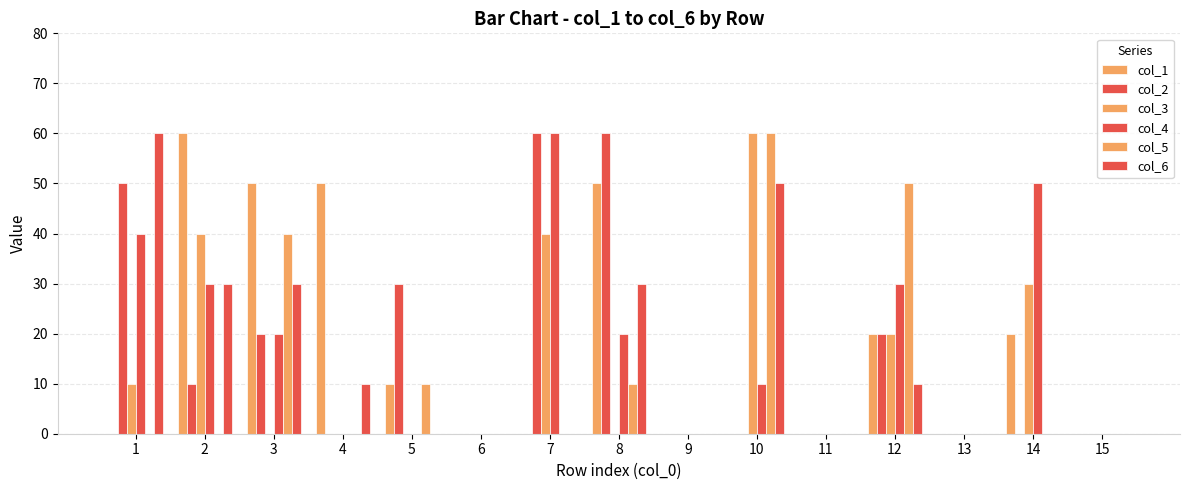

Reading left to right, extract all data points from this chart.

col_1: 0	60	50	50	10	0	0	50	0	0	0	20	0	20	0
col_2: 50	10	20	0	30	0	60	60	0	0	0	20	0	0	0
col_3: 10	40	0	0	0	0	40	0	0	60	0	20	0	30	0
col_4: 40	30	20	0	0	0	60	20	0	10	0	30	0	50	0
col_5: 0	0	40	0	10	0	0	10	0	60	0	50	0	0	0
col_6: 60	30	30	10	0	0	0	30	0	50	0	10	0	0	0